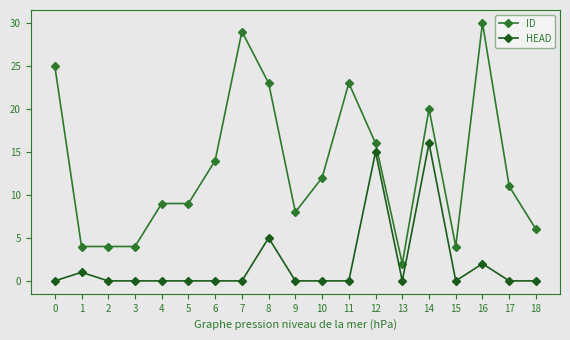

Which series has the largest range (max minus min)?

ID